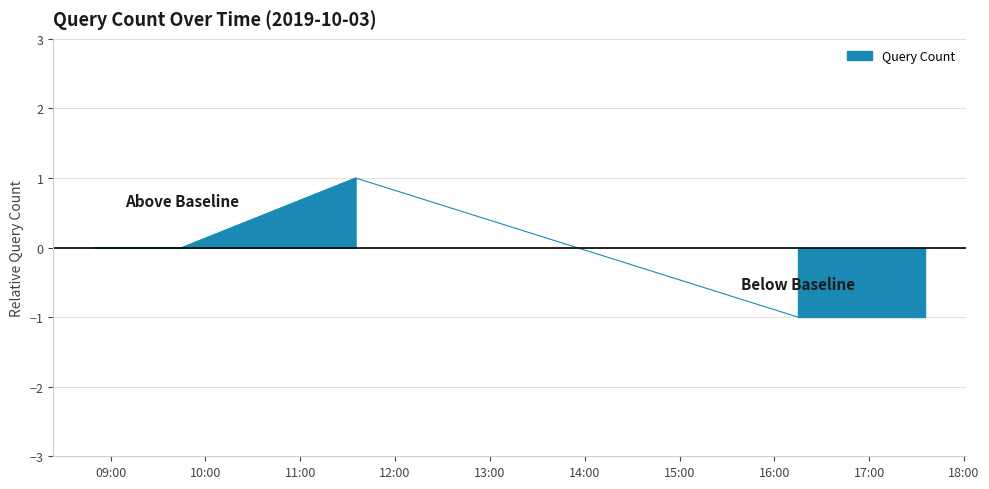

The chart shows a value of 1 at 2019-10-03 09:45:00. True or false?

False